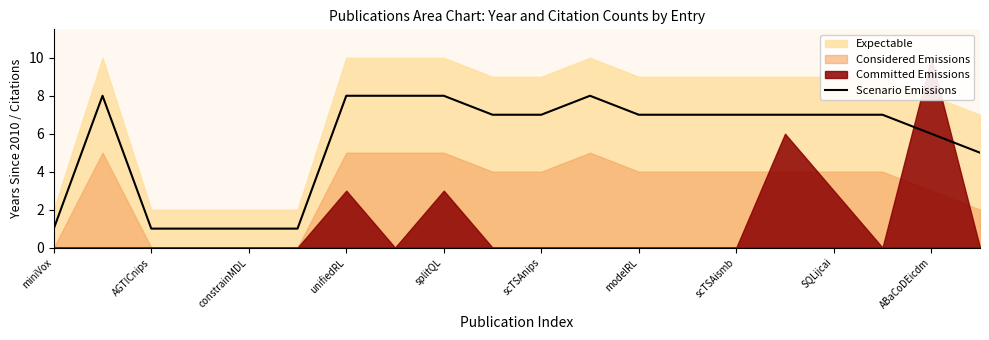

True or false: Scenario Emissions has a value of 1 at miniVox.

True